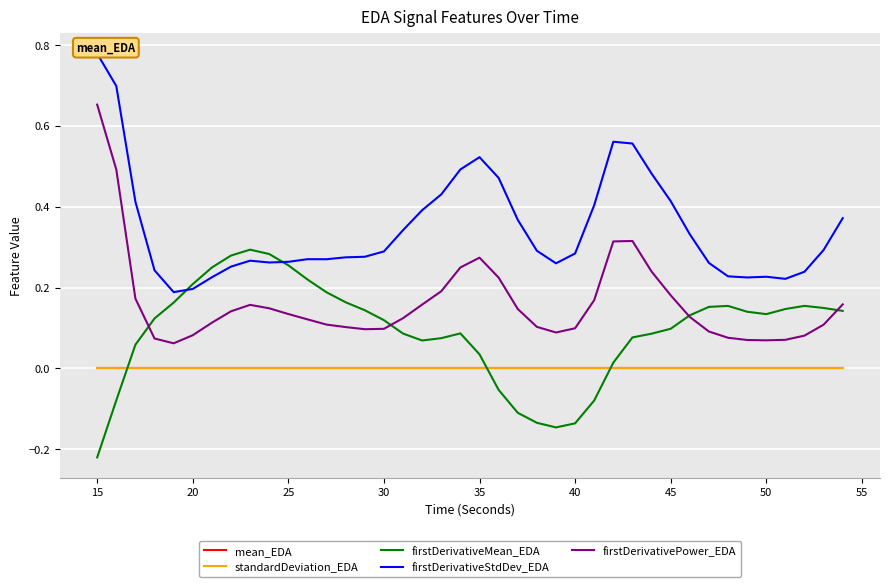

Reading left to right, list all the values displayed in this chart.

mean_EDA: 0.0	0.0	0.0	0.0	0.0	0.0	0.0	0.0	0.0	0.0	0.0	0.0	0.0	0.0	0.0	0.0	0.0	0.0	0.0	0.0	0.0	0.0	0.0	0.0	0.0	0.0	0.0	0.0	0.0	0.0	0.0	0.0	0.0	0.0	0.0	0.0	0.0	0.0	0.0	0.0
standardDeviation_EDA: 0.0	0.0	0.0	0.0	0.0	0.0	0.0	0.0	0.0	0.0	0.0	0.0	0.0	0.0	0.0	0.0	0.0	0.0	0.0	0.0	0.0	0.0	0.0	0.0	0.0	0.0	0.0	0.0	0.0	0.0	0.0	0.0	0.0	0.0	0.0	0.0	0.0	0.0	0.0	0.0
firstDerivativeMean_EDA: -0.2	-0.1	0.1	0.1	0.2	0.2	0.2	0.3	0.3	0.3	0.3	0.2	0.2	0.2	0.1	0.1	0.1	0.1	0.1	0.1	0.0	-0.1	-0.1	-0.1	-0.1	-0.1	-0.1	0.0	0.1	0.1	0.1	0.1	0.2	0.2	0.1	0.1	0.1	0.2	0.1	0.1
firstDerivativeStdDev_EDA: 0.8	0.7	0.4	0.2	0.2	0.2	0.2	0.3	0.3	0.3	0.3	0.3	0.3	0.3	0.3	0.3	0.3	0.4	0.4	0.5	0.5	0.5	0.4	0.3	0.3	0.3	0.4	0.6	0.6	0.5	0.4	0.3	0.3	0.2	0.2	0.2	0.2	0.2	0.3	0.4
firstDerivativePower_EDA: 0.7	0.5	0.2	0.1	0.1	0.1	0.1	0.1	0.2	0.1	0.1	0.1	0.1	0.1	0.1	0.1	0.1	0.2	0.2	0.2	0.3	0.2	0.1	0.1	0.1	0.1	0.2	0.3	0.3	0.2	0.2	0.1	0.1	0.1	0.1	0.1	0.1	0.1	0.1	0.2